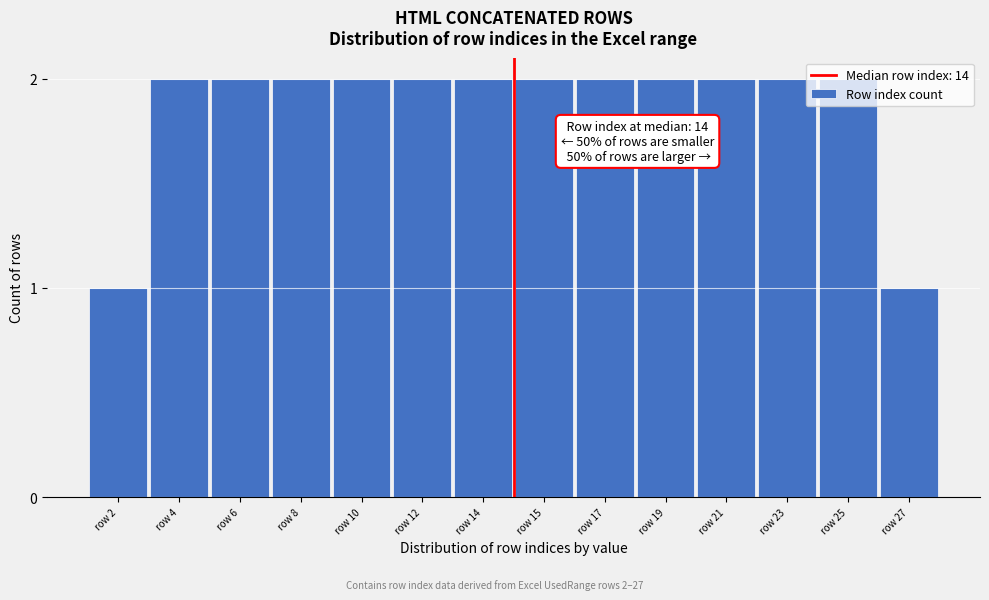

What is the sum of all values?

26